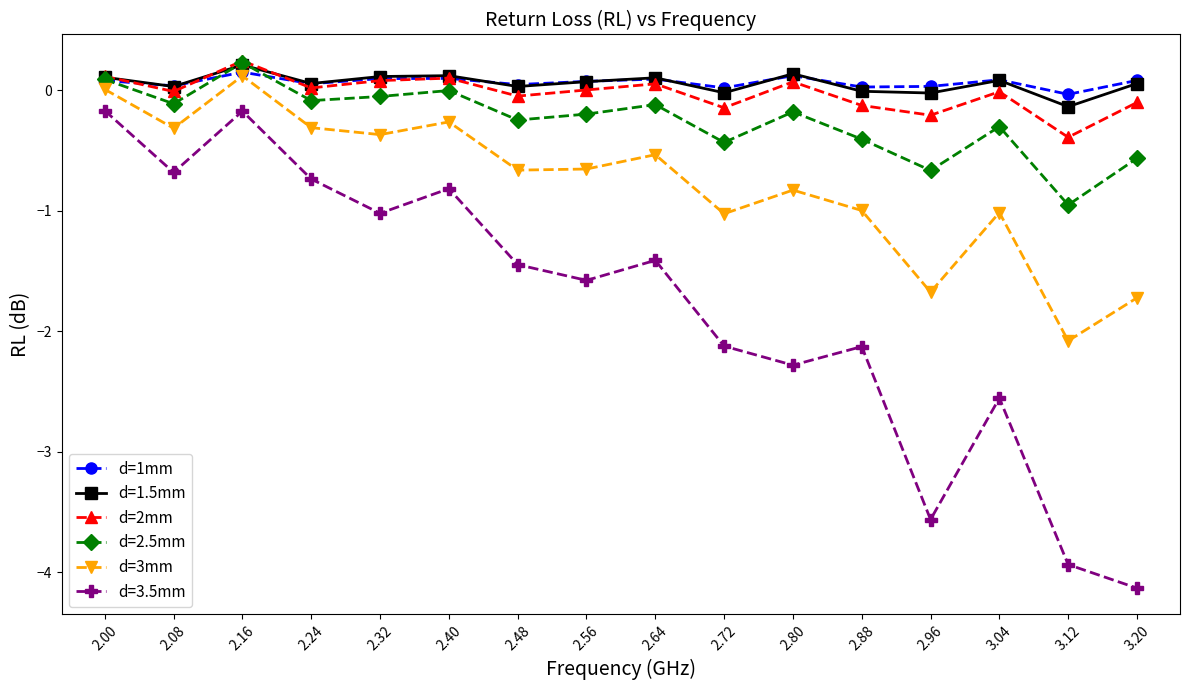

Does the chart display data point markers on the line(s)?

Yes